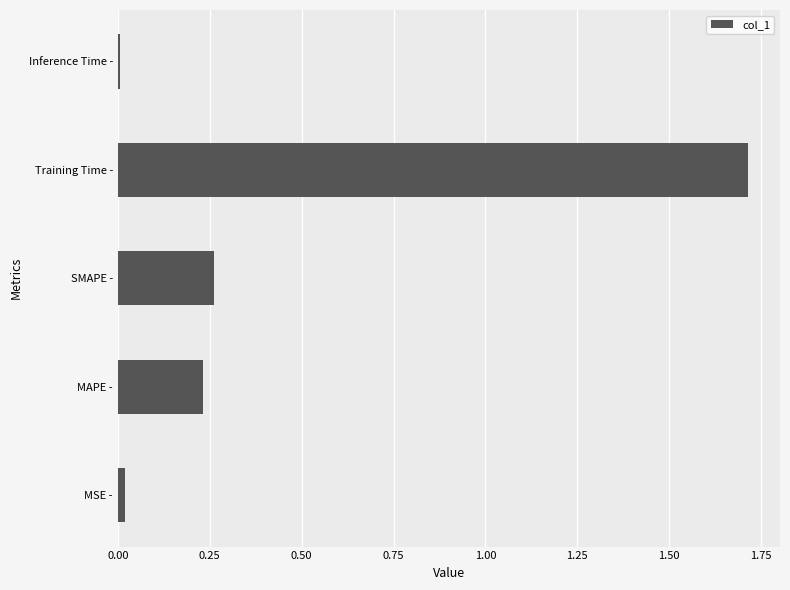

What is the average value?

0.4